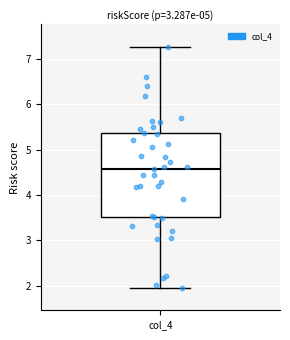

Where is the upper edge of the box for col_4 on the y-axis? The values are not printed on the chart, so give them approximately, as read against the axis.

5.4